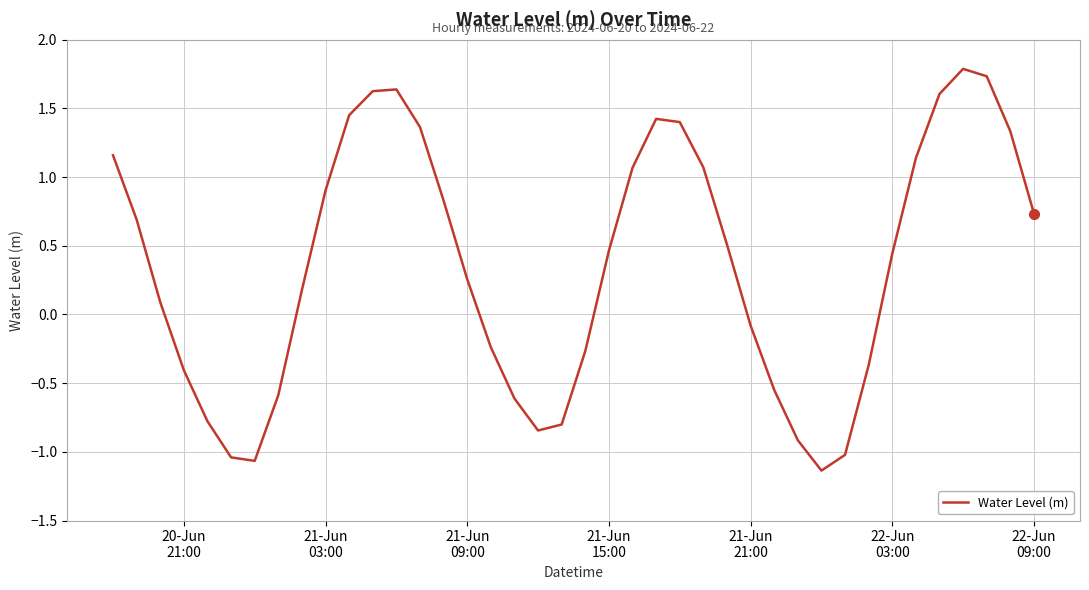

What is the greatest value displayed?

1.8